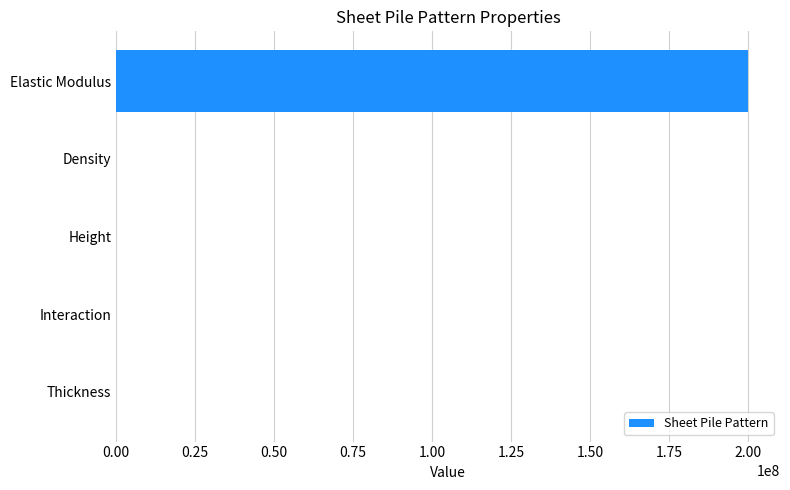

Which label corresponds to the largest value in the chart?

Elastic Modulus